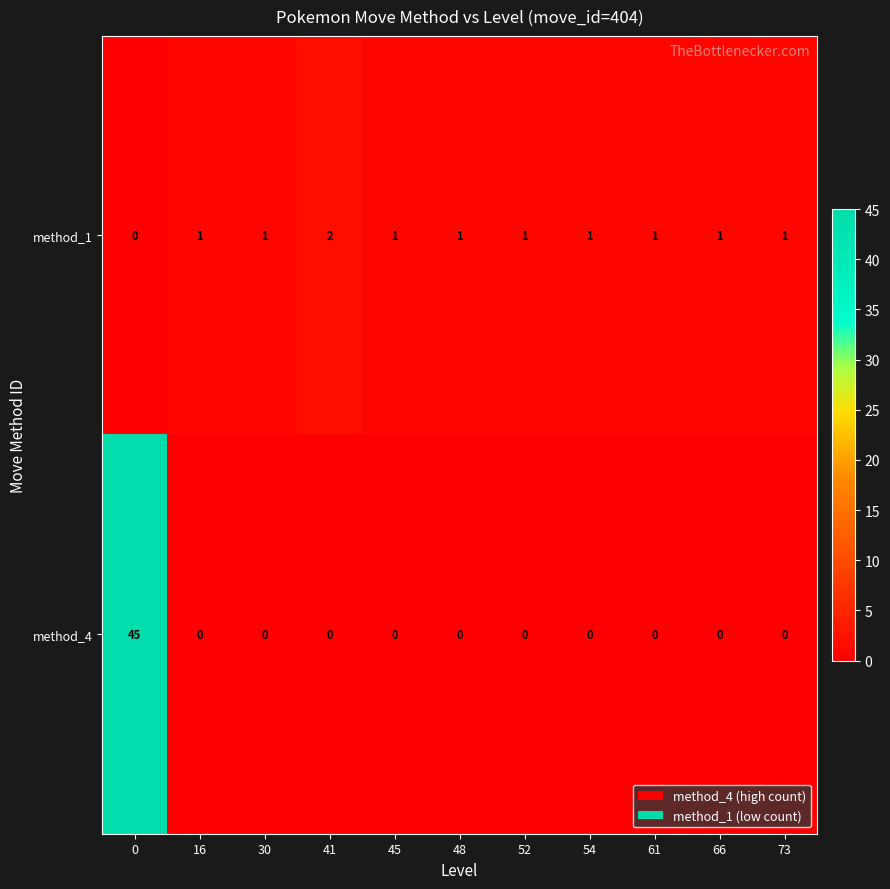

Reading left to right, what are all the values shown in this chart?

method_1: 0	1	1	2	1	1	1	1	1	1	1
method_4: 45	0	0	0	0	0	0	0	0	0	0